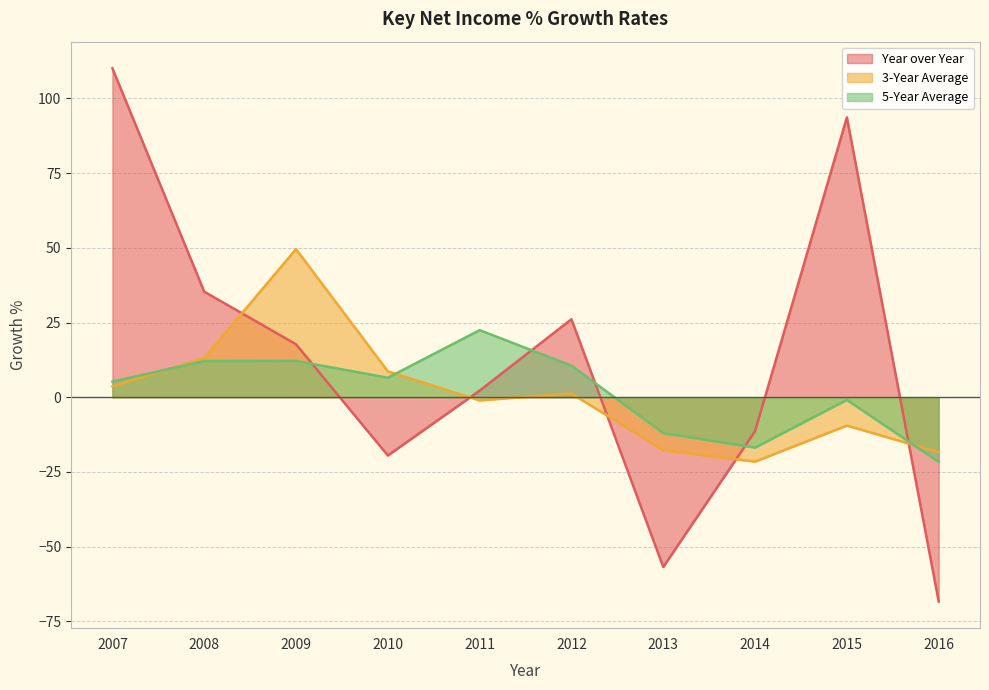

The 3-Year Average series shows 3.3 at 2010. True or false?

False